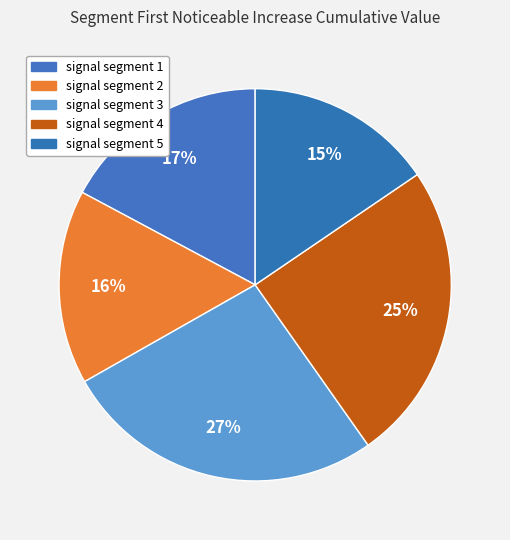

Count the number of slices in the pie.

5